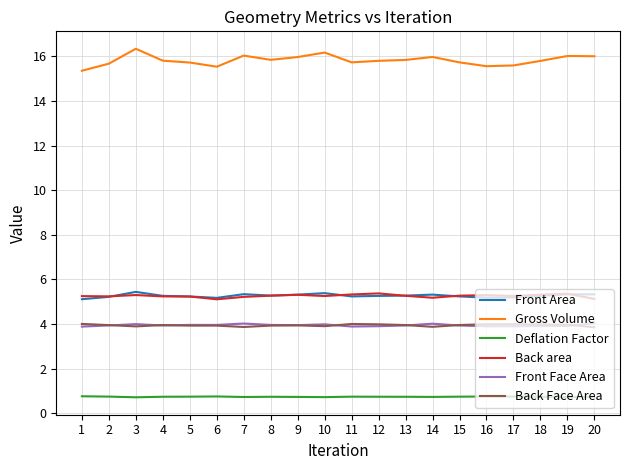

True or false: Back Face Area and Front Area intersect in this chart.

False